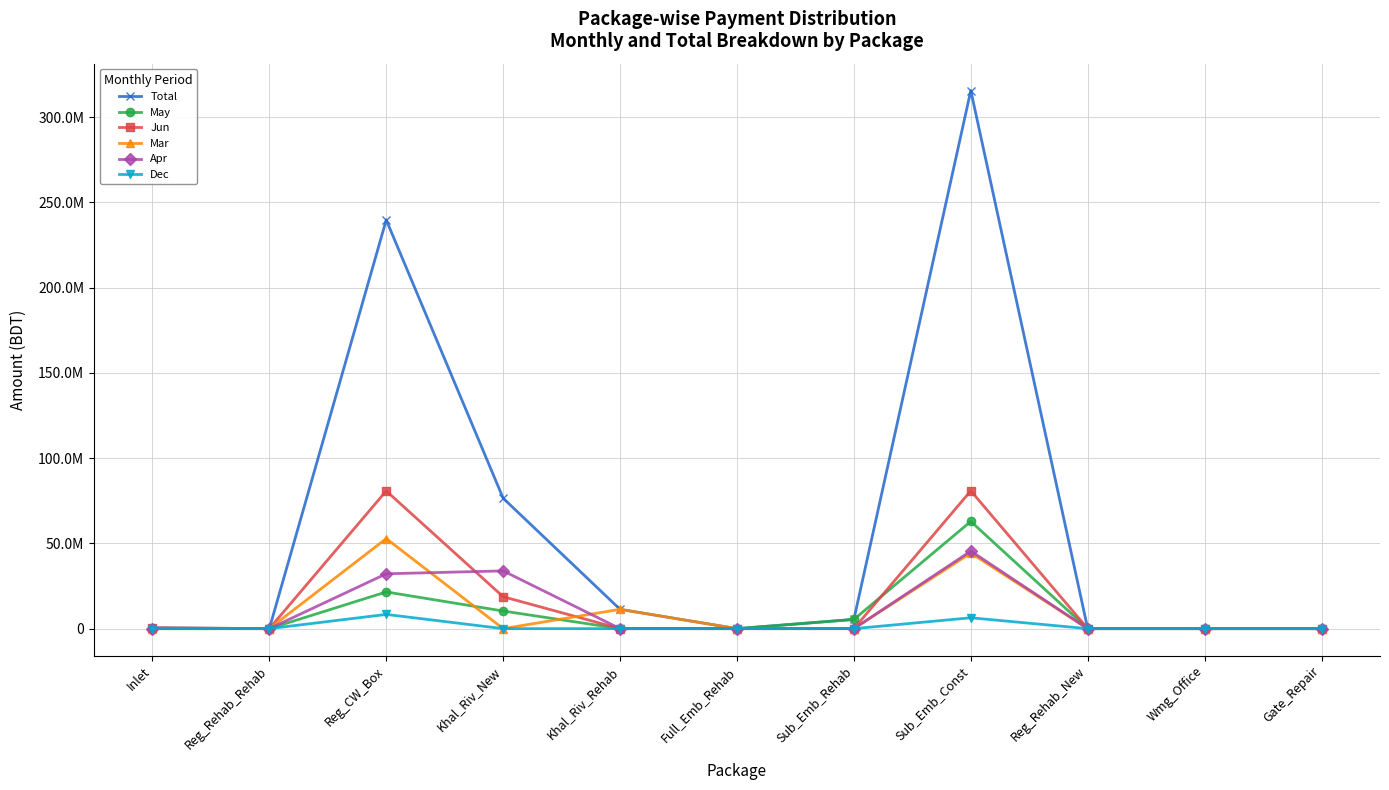

What is the average value of the Apr series?

10140707.2